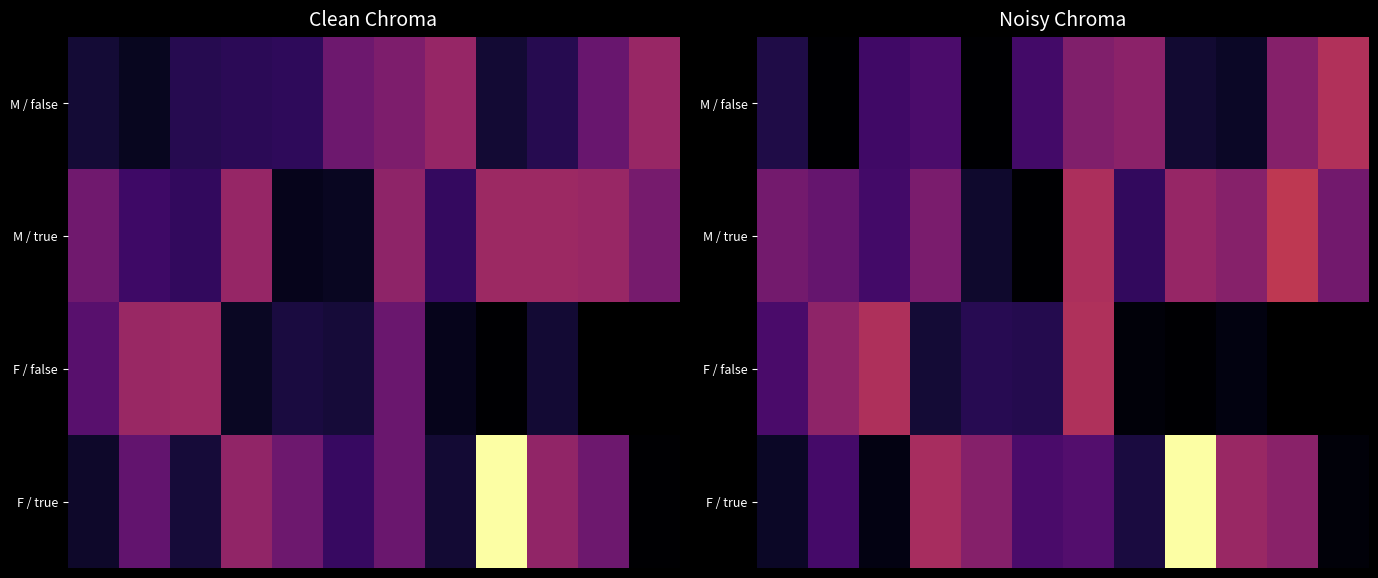

Rank the series by their average value, from highest to lowest.

M / true, F / false, F / true, M / false